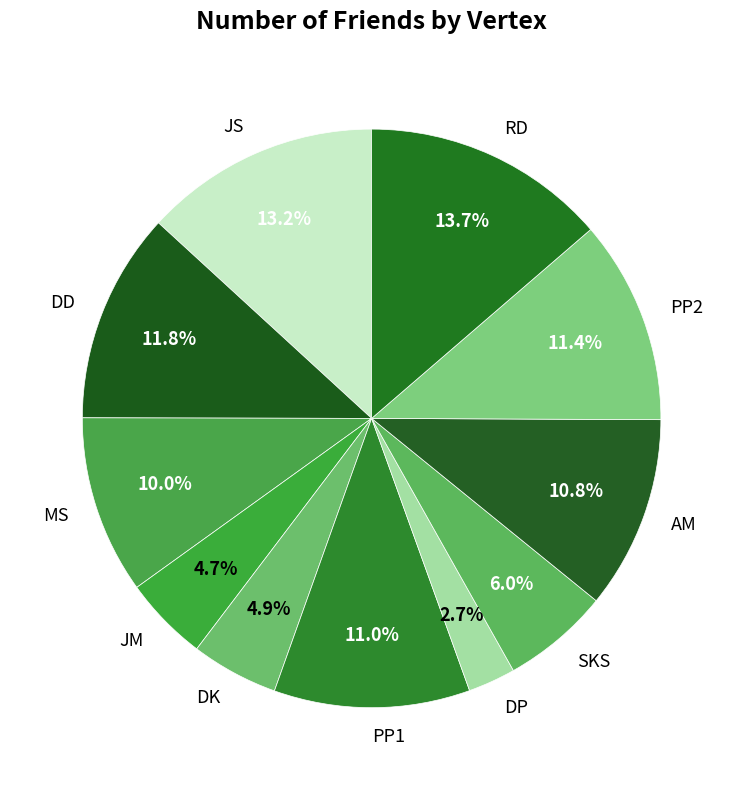

Does MS represent more than half of the total?

No